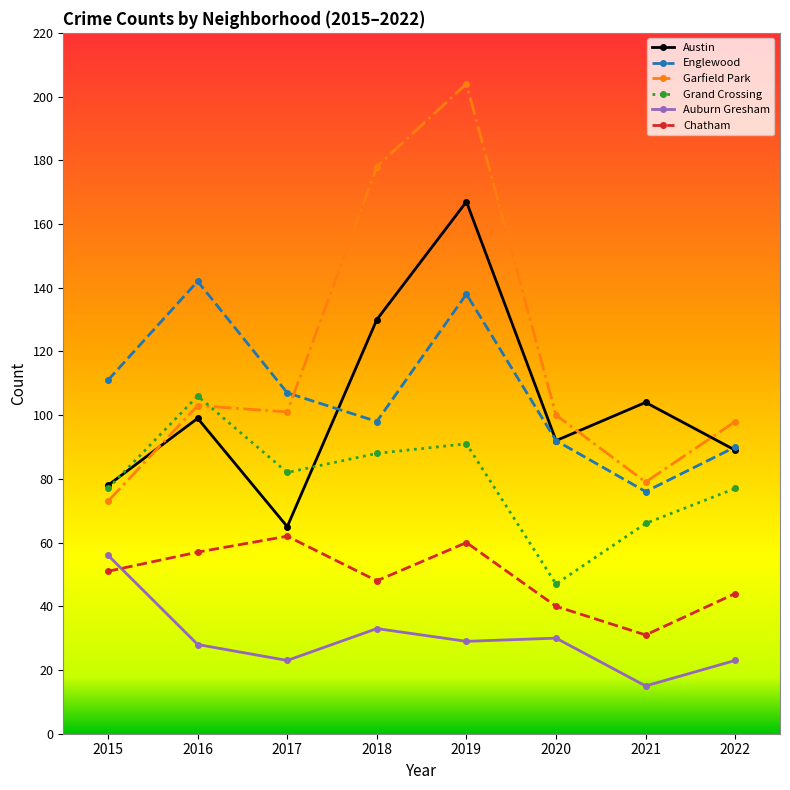

Does the chart have visible grid lines?

No